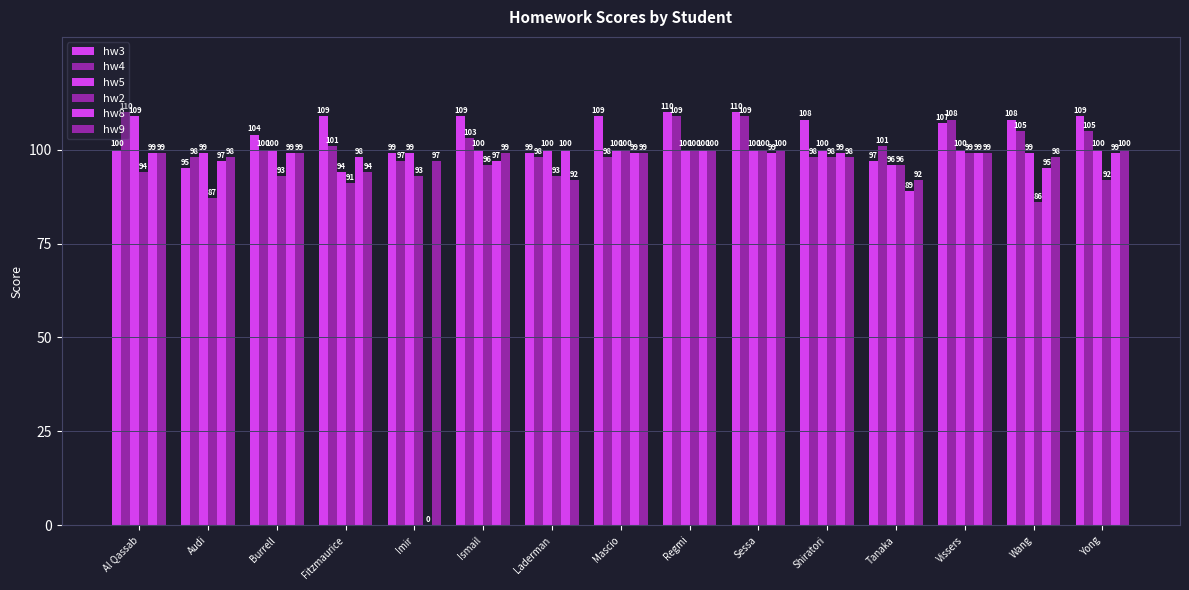

Are the bars horizontal?

No